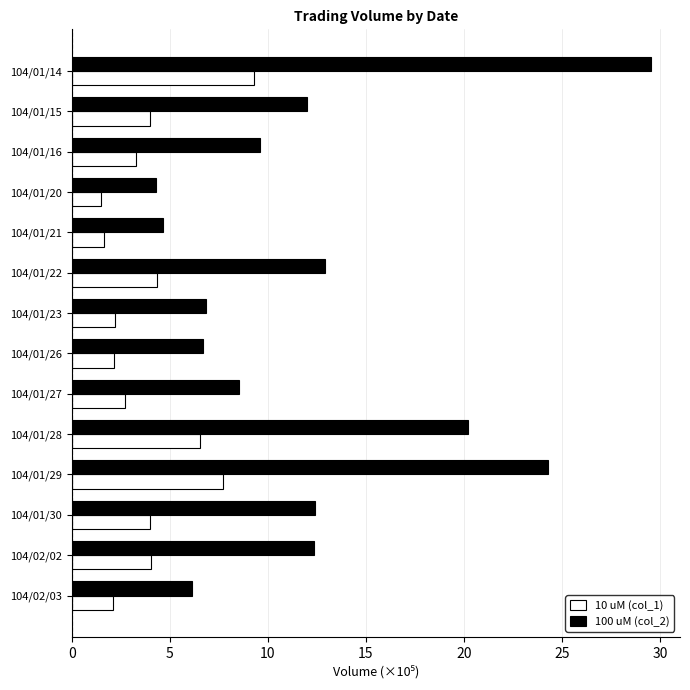

Which series has the widest spread of values?

100 uM (col_2)